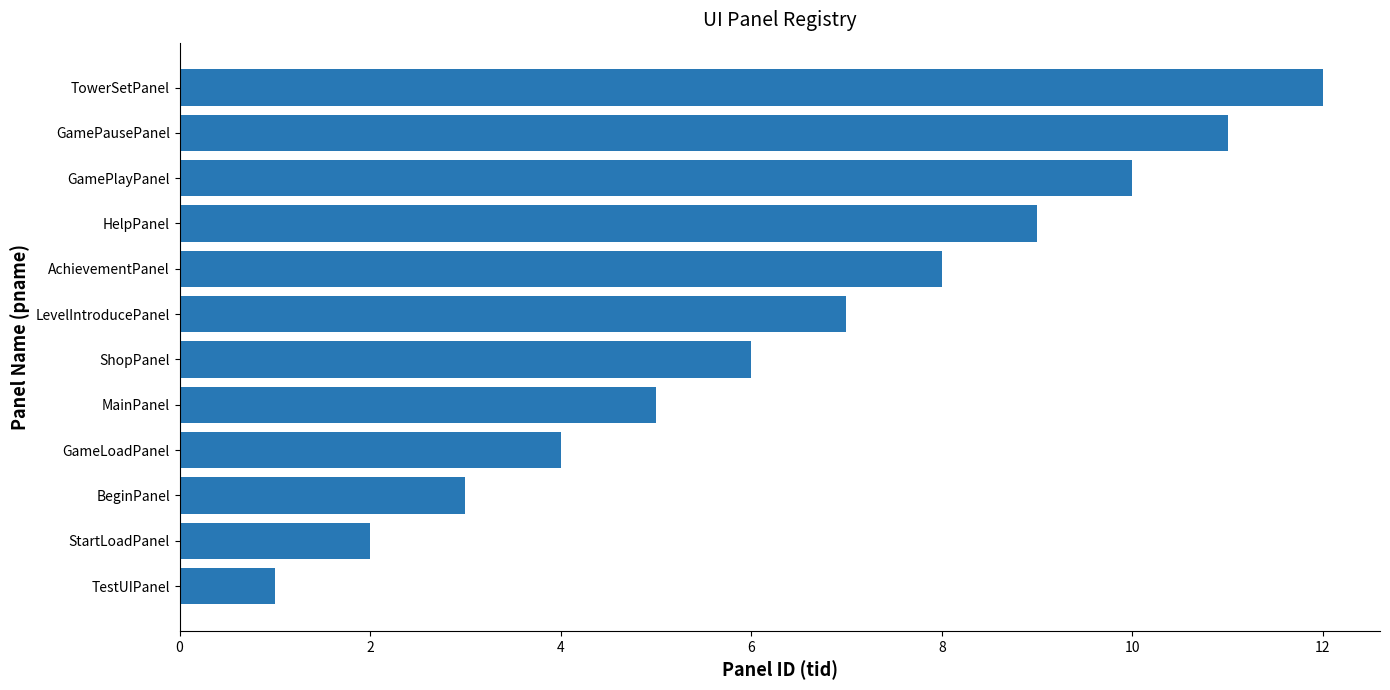

Rank the categories by value from highest to lowest.

TowerSetPanel, GamePausePanel, GamePlayPanel, HelpPanel, AchievementPanel, LevelIntroducePanel, ShopPanel, MainPanel, GameLoadPanel, BeginPanel, StartLoadPanel, TestUIPanel